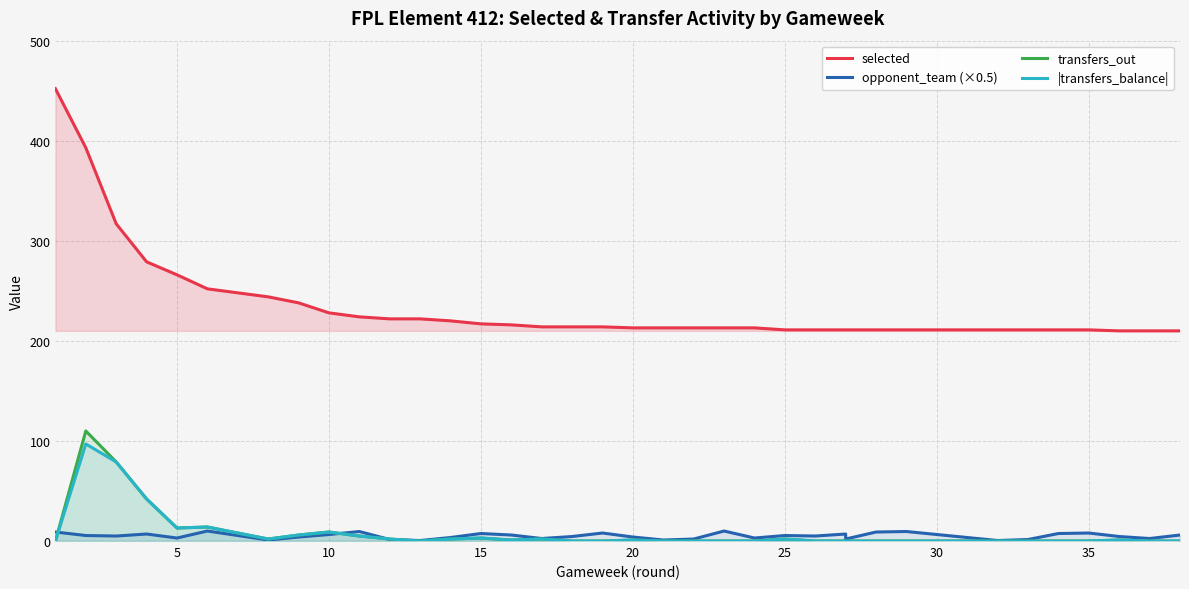

What are all the series names shown in the legend?

selected, opponent_team (×0.5), transfers_out, |transfers_balance|